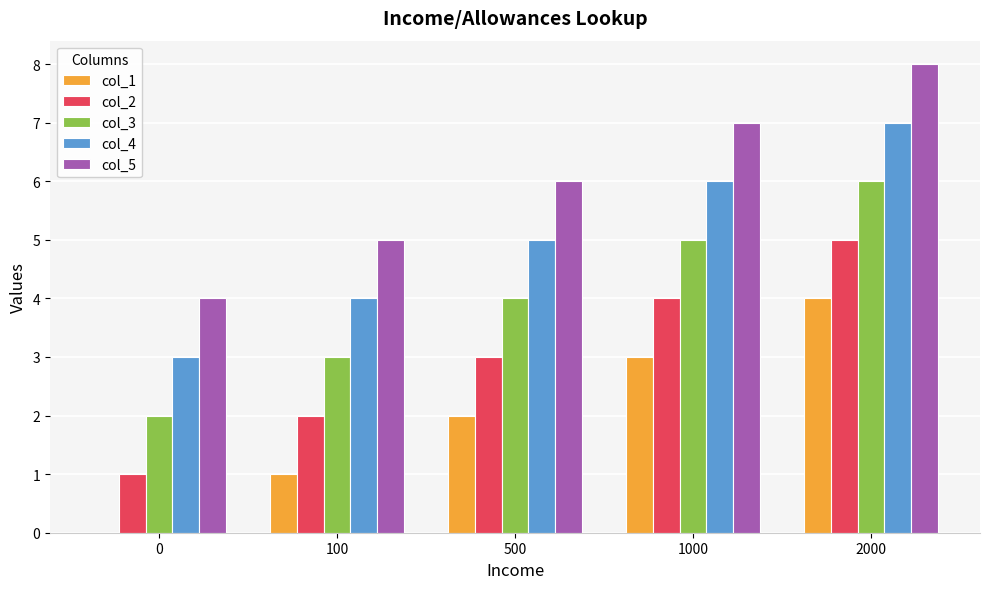

True or false: col_1 has a value of 4 at 2000.

True